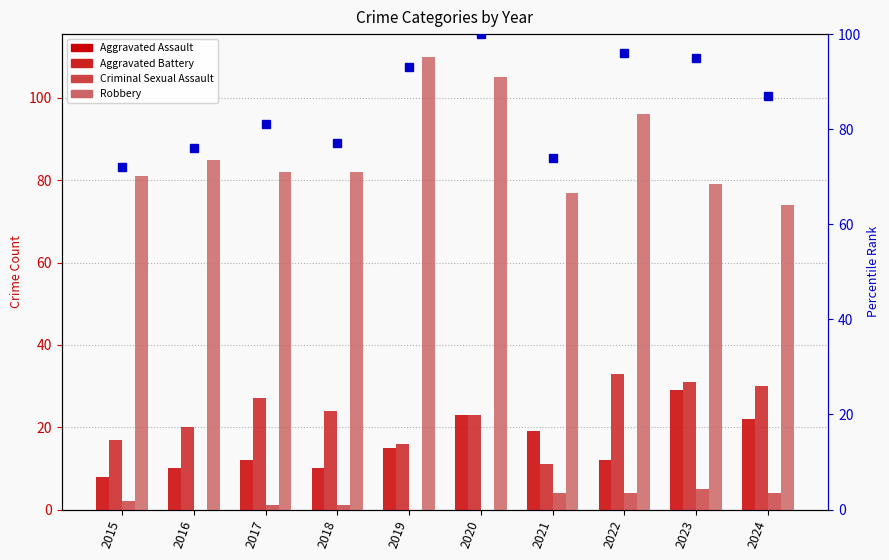

What is the difference between the second highest and second lowest values in the percentile rank within the sample series?

22